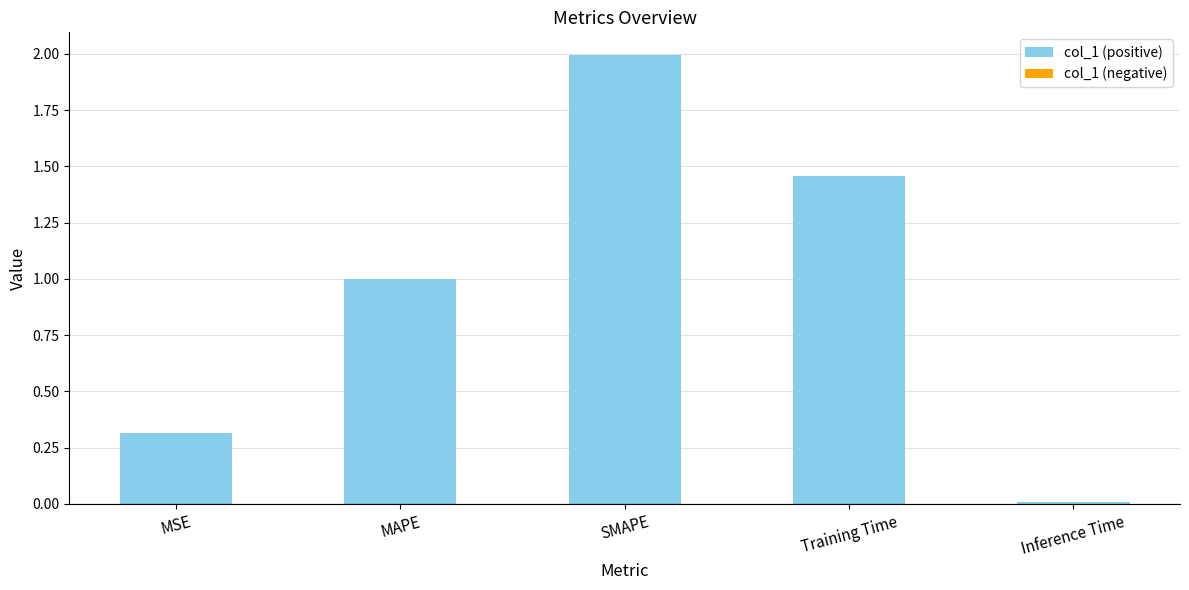

What is the maximum value shown in the chart?

2.0